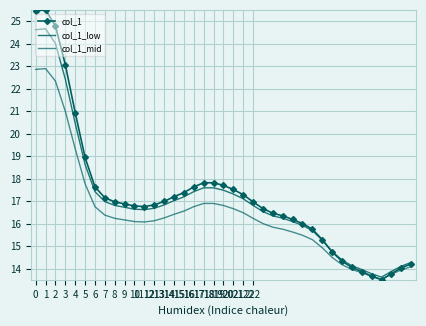

In col_1_mid, how many points are higher than both neighbors (excluding endpoints)?

1